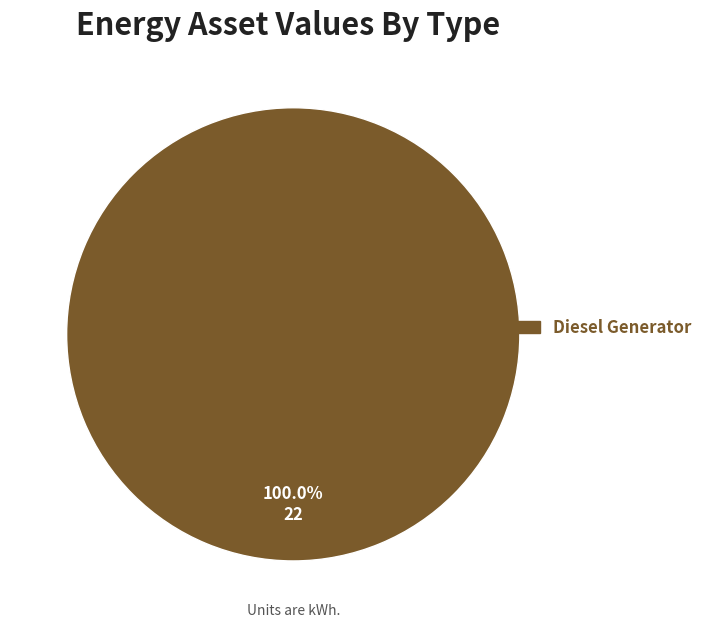

Count the number of slices in the pie.

1